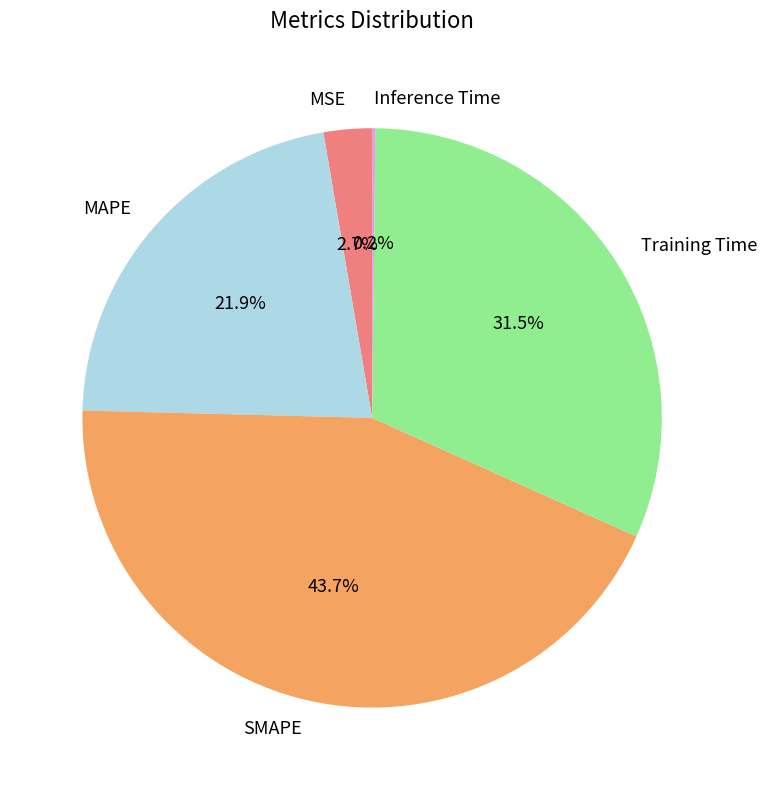

What is the largest slice in the pie chart?

SMAPE